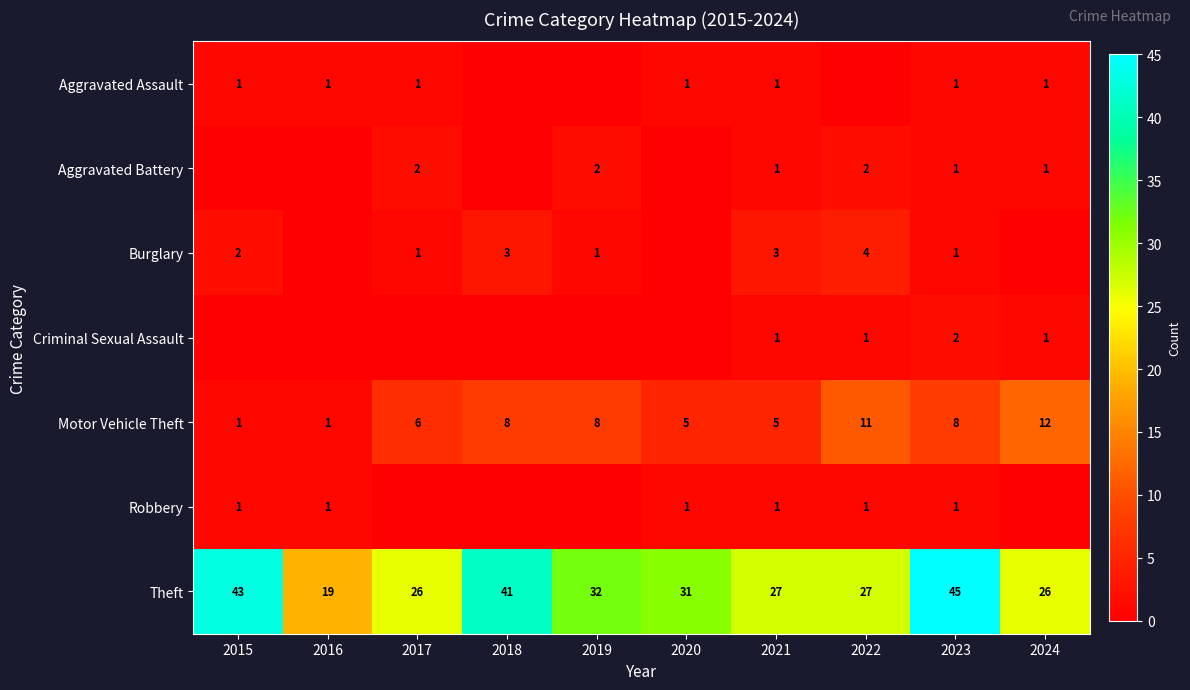

Which label corresponds to the smallest value in the chart?

2018